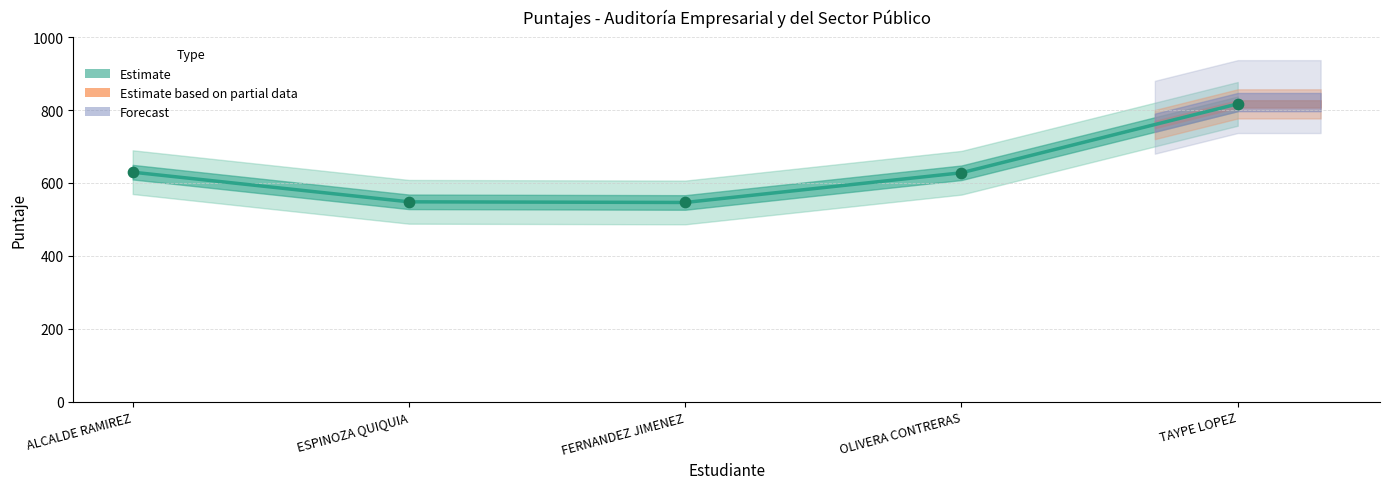

Which has a higher value, OLIVERA CONTRERAS or ESPINOZA QUIQUIA?

OLIVERA CONTRERAS